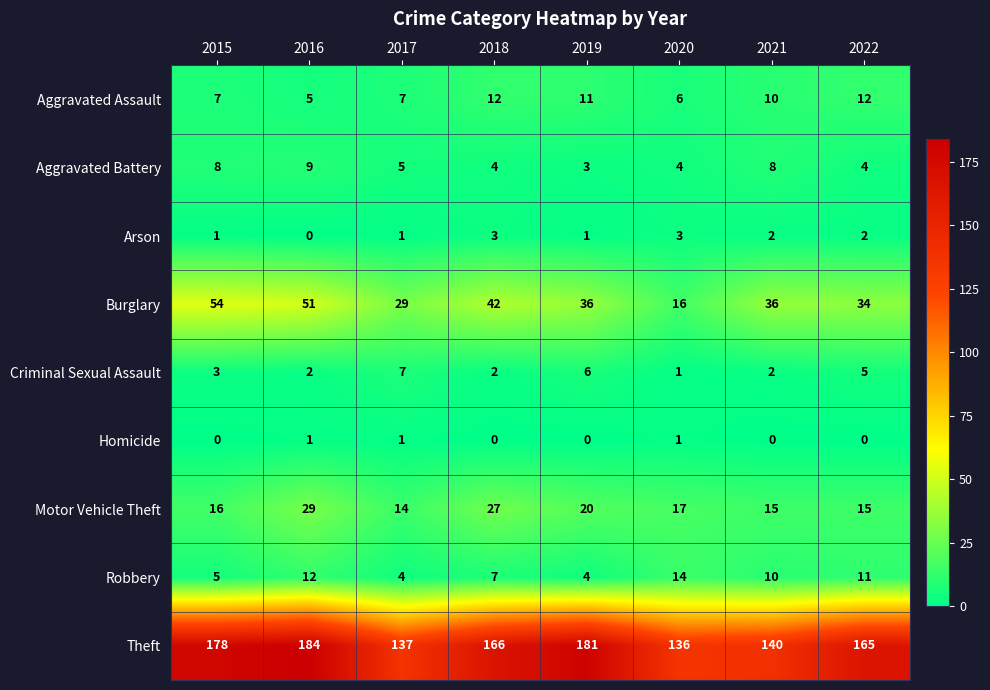

What is the average value of the Motor Vehicle Theft series?

19